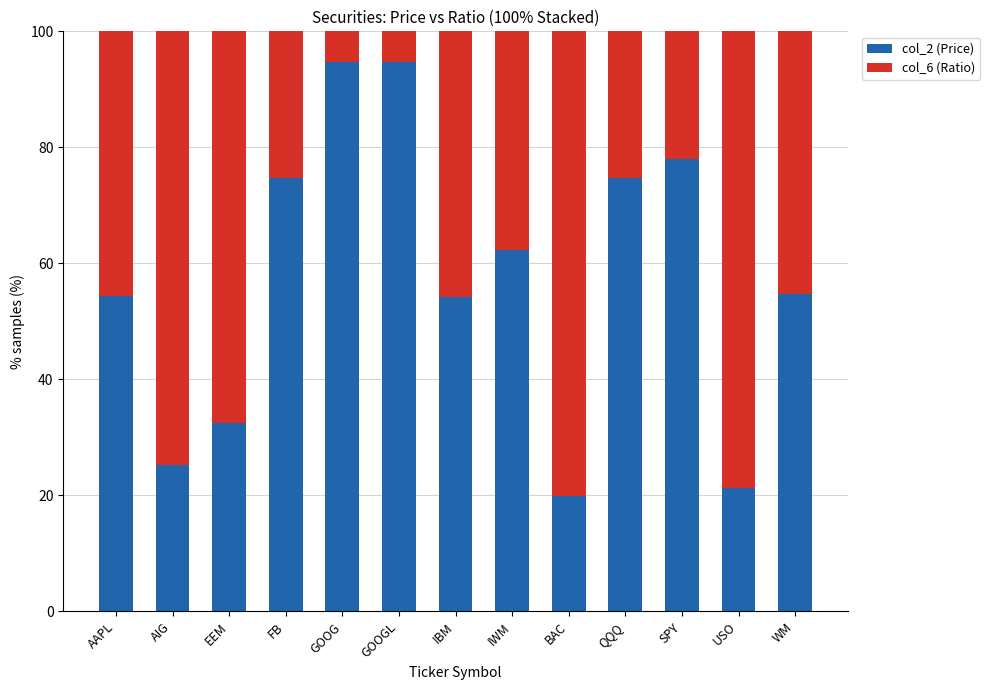

What is the maximum value for col_2 (Price)?

94.6